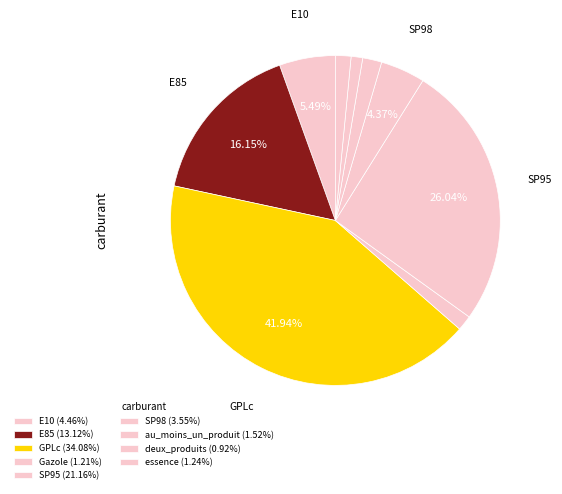

True or false: E10 accounts for 5% of the total.

True